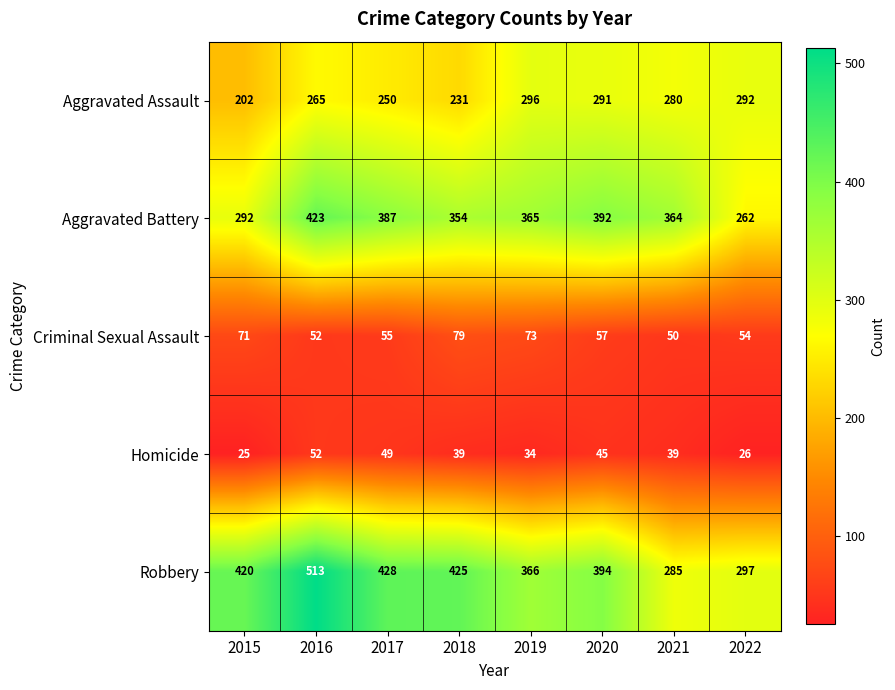

Is it true that Robbery equals 513 at 2016?

True